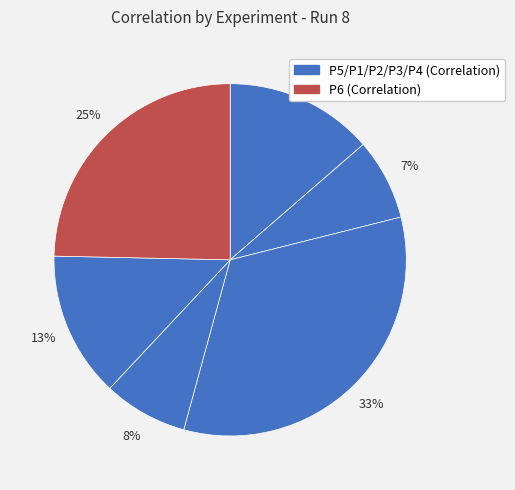

Count the number of slices in the pie.

6